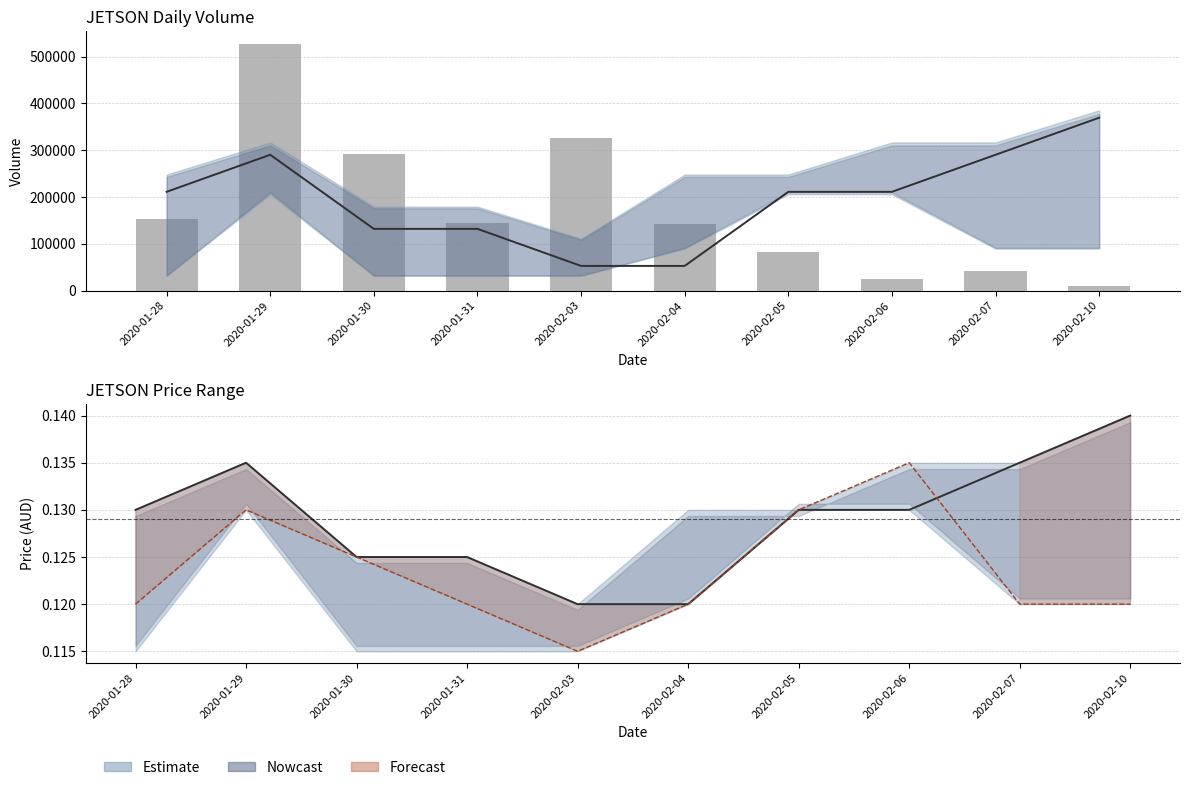

Which series has the largest range (max minus min)?

vol